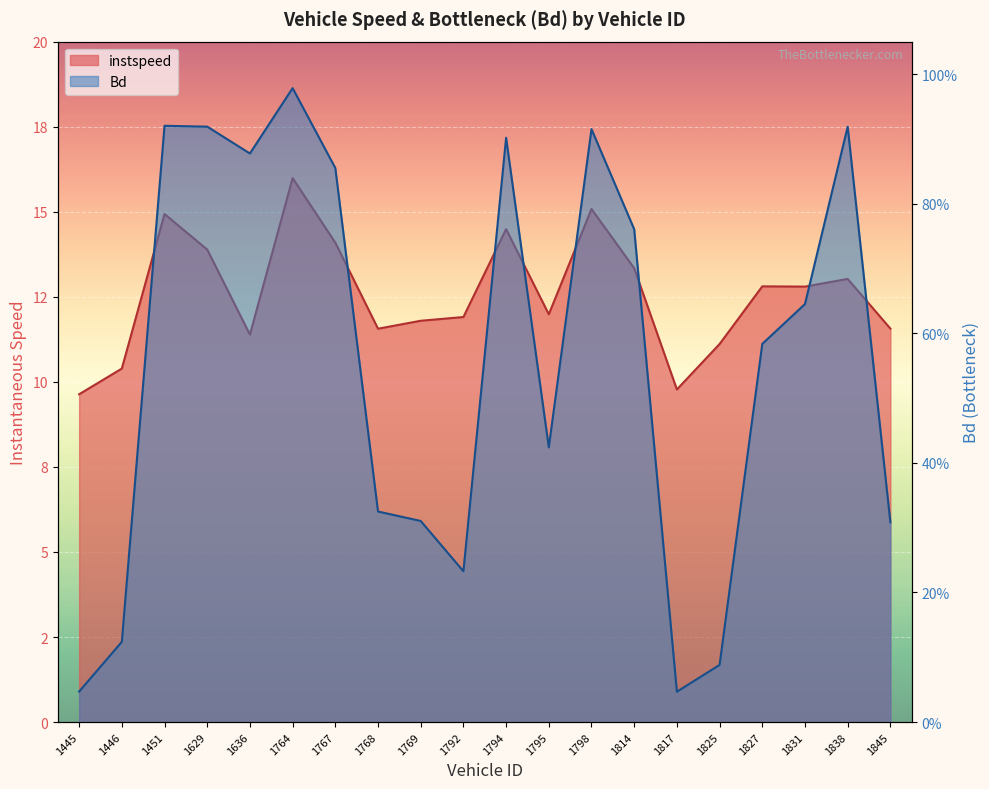

True or false: Bd has more than 2 points higher than both neighbors.

True